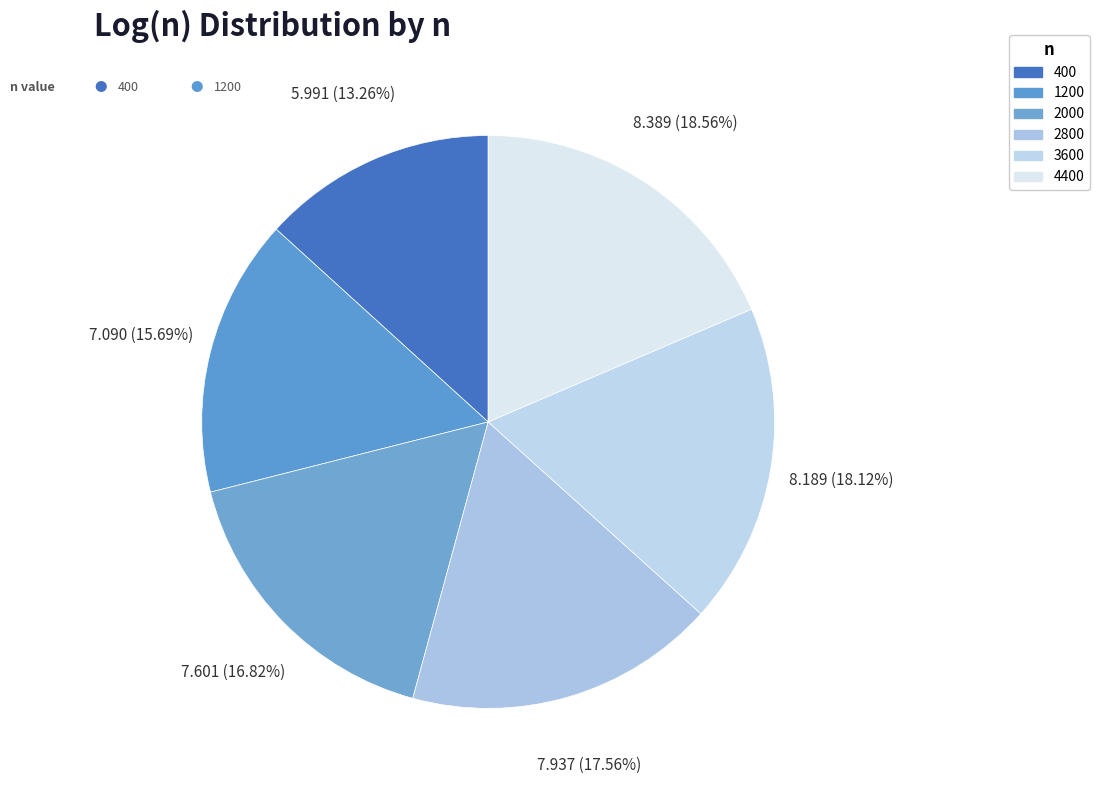

Which slice is the largest?

4400